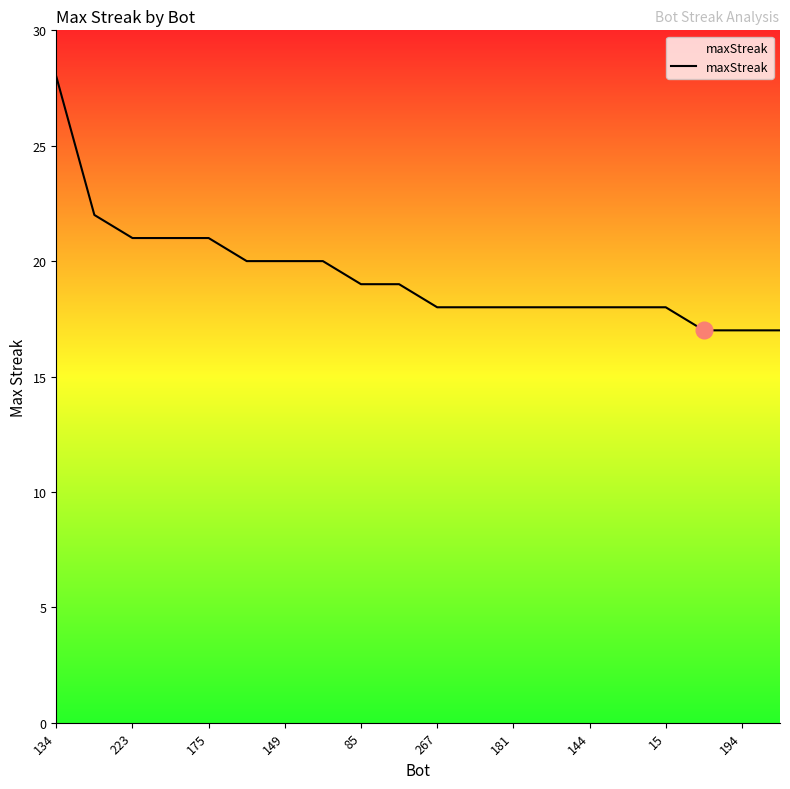

What is the difference between the maximum and minimum values?

11